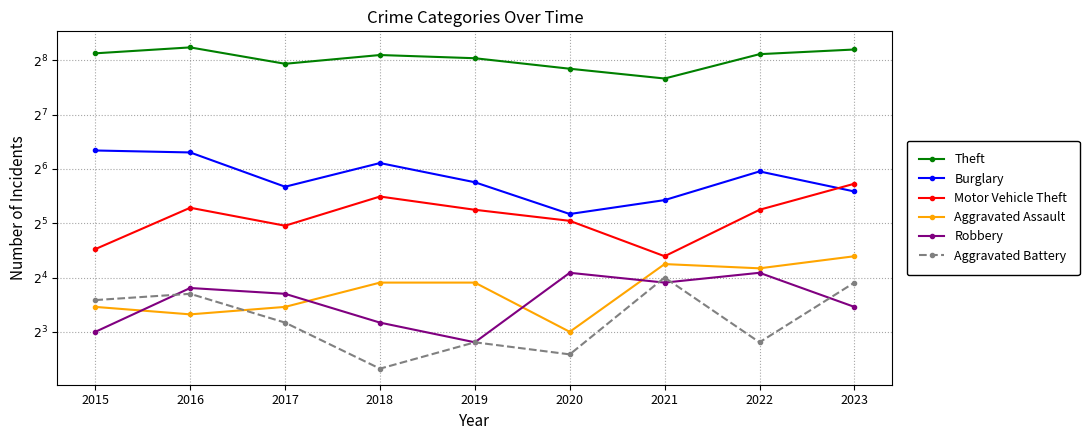

Where does the Burglary series first go above 54?

2015